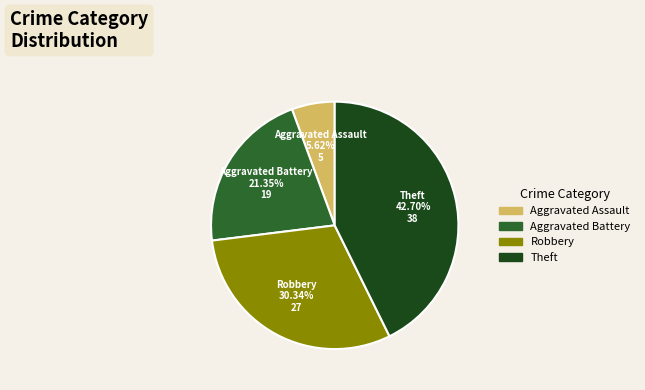

True or false: Robbery accounts for 30% of the total.

True